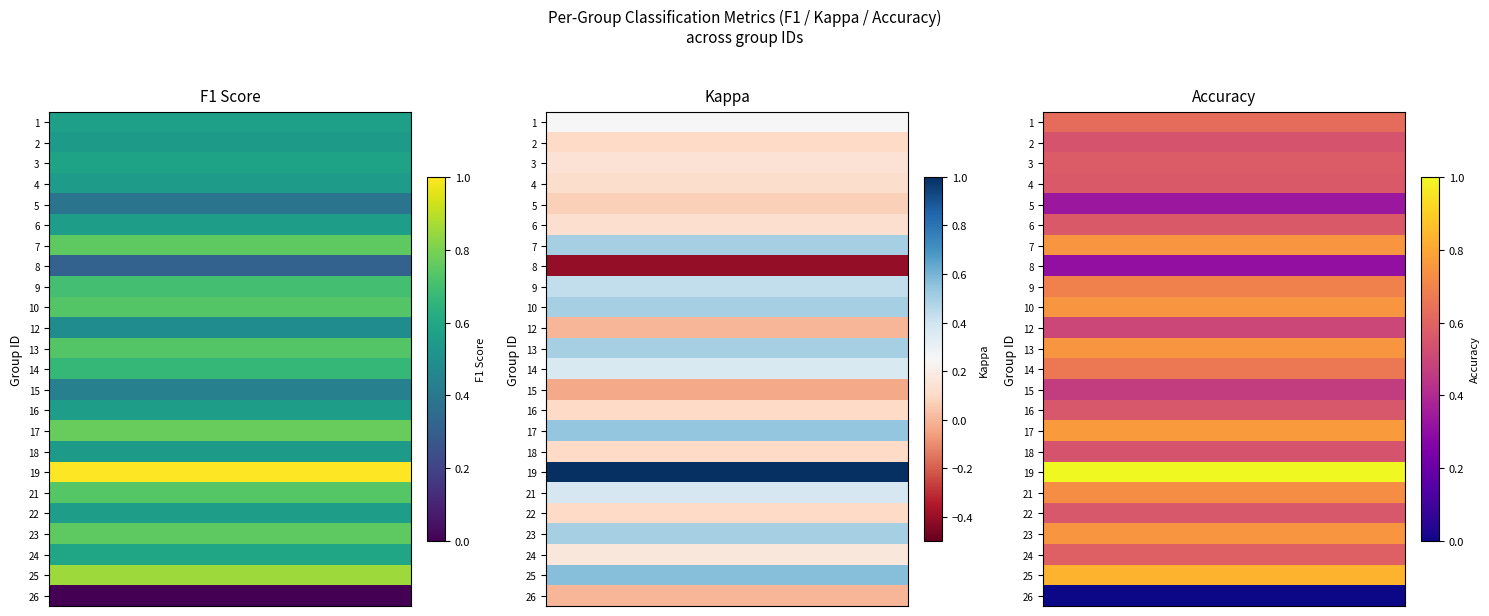

What is the difference between the highest and lowest values at 25?

0.3